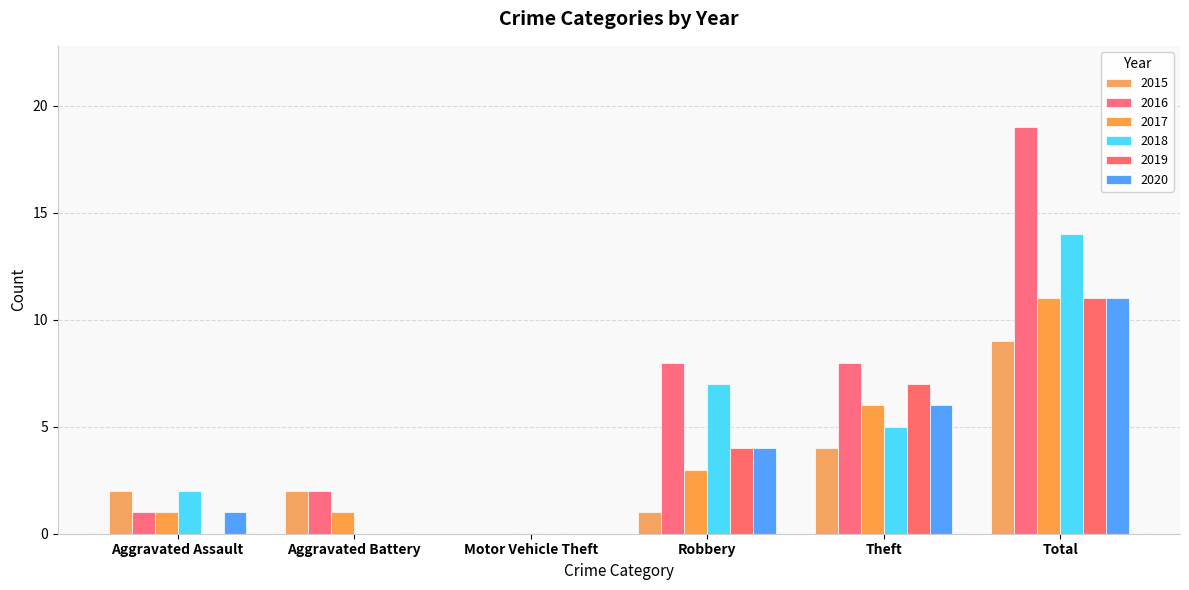

The value of 2018 at Aggravated Assault is 2. True or false?

True